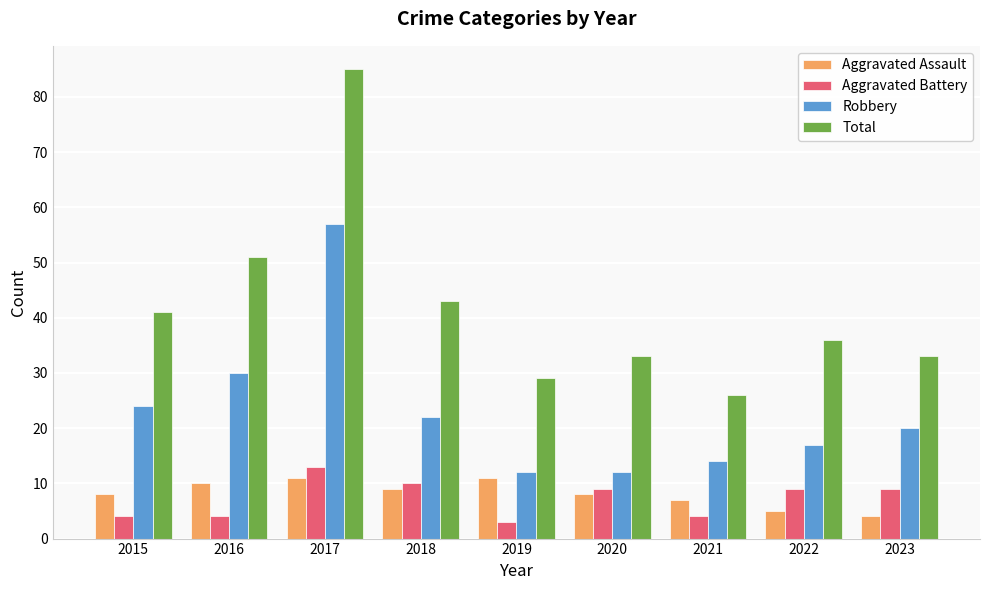

Which series has the largest total across all categories?

Total